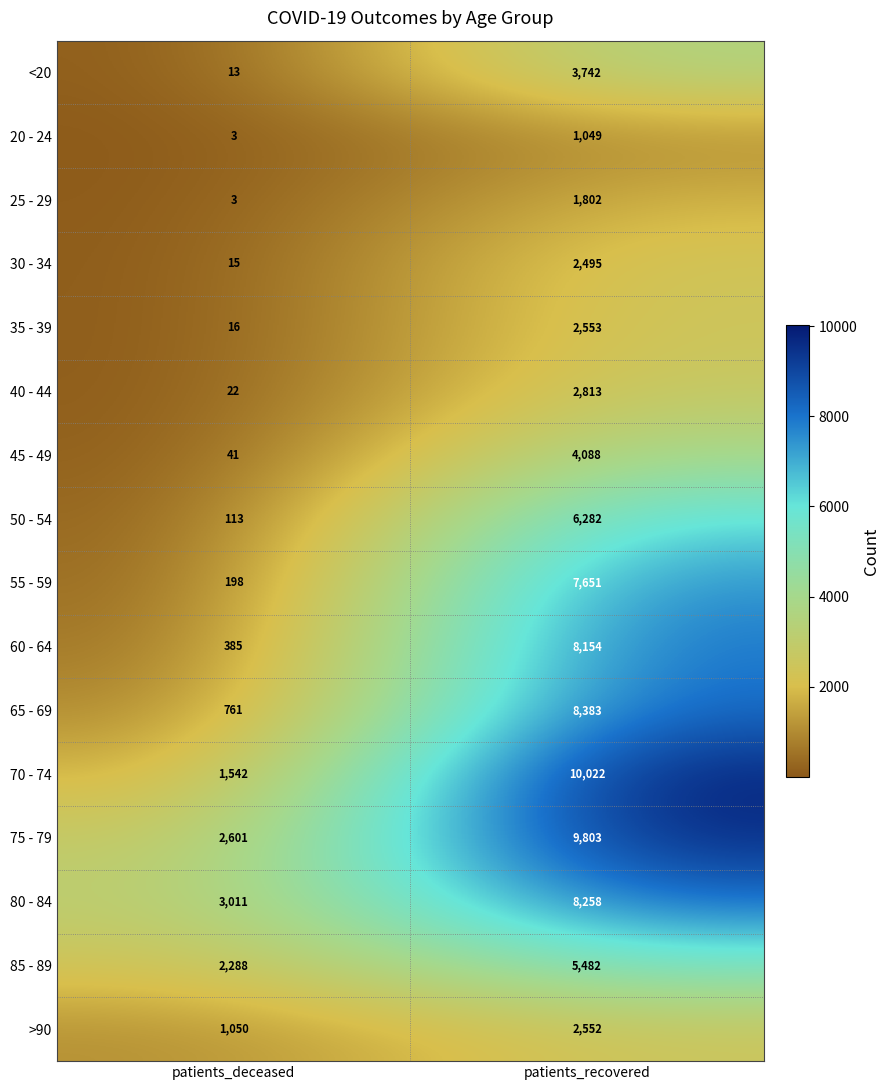

List the series in order of their peak value, lowest first.

20 - 24, 25 - 29, 30 - 34, >90, 35 - 39, 40 - 44, <20, 45 - 49, 85 - 89, 50 - 54, 55 - 59, 60 - 64, 80 - 84, 65 - 69, 75 - 79, 70 - 74